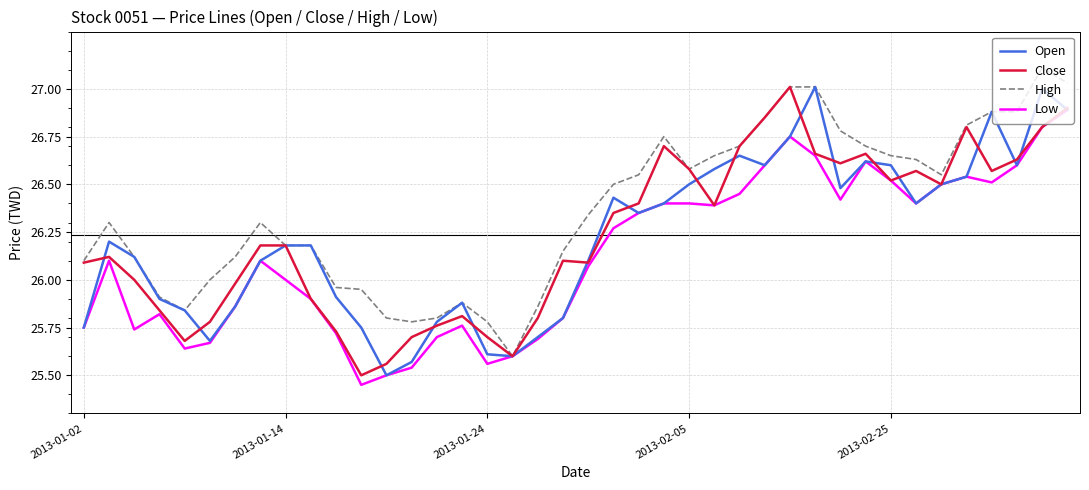

What is the highest value of the High series?

27.1